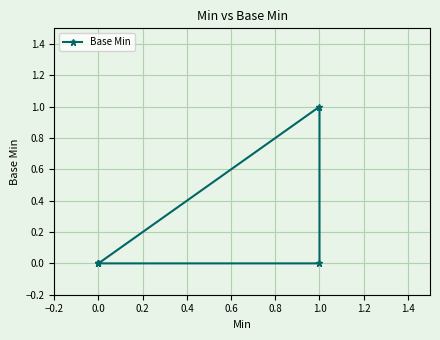

True or false: the data shows -1 at 1.0.

False